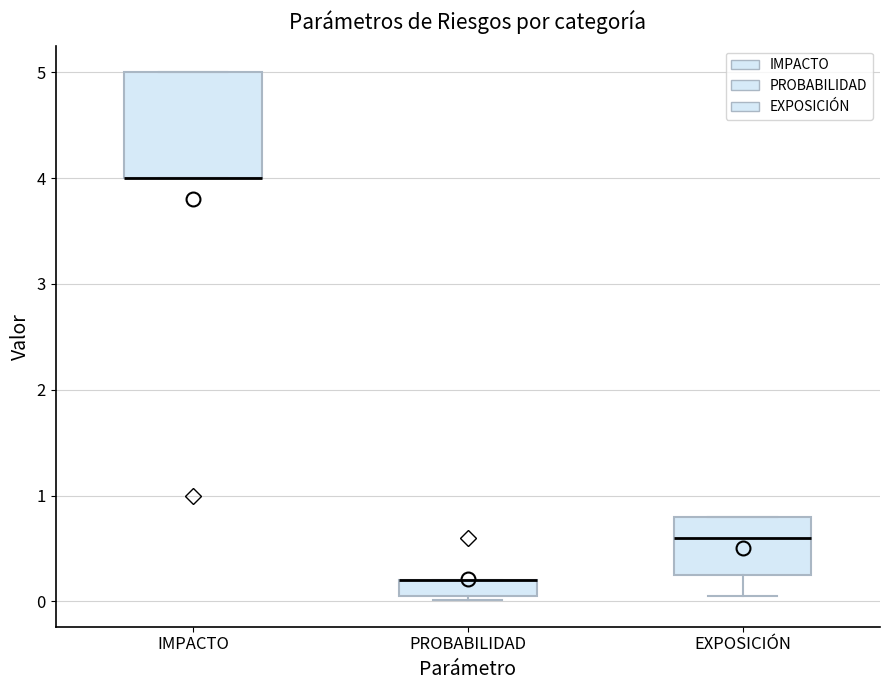

Reading left to right, transcribe this box plot: for each box, give where its median line is, the range the box spans, and where its two whiskers end, as read against the y-axis. The values are not printed on the chart, so give them approximately, as read against the axis.

IMPACTO: median 4.0 (drawn on the box's lower edge), box 4.0 to 5.0, whiskers 4.0 to 5.0
PROBABILIDAD: median 0.2 (drawn on the box's upper edge), box 0.1 to 0.2, whiskers 0.0 to 0.2
EXPOSICIÓN: median 0.6, box 0.3 to 0.8, whiskers 0.1 to 0.8